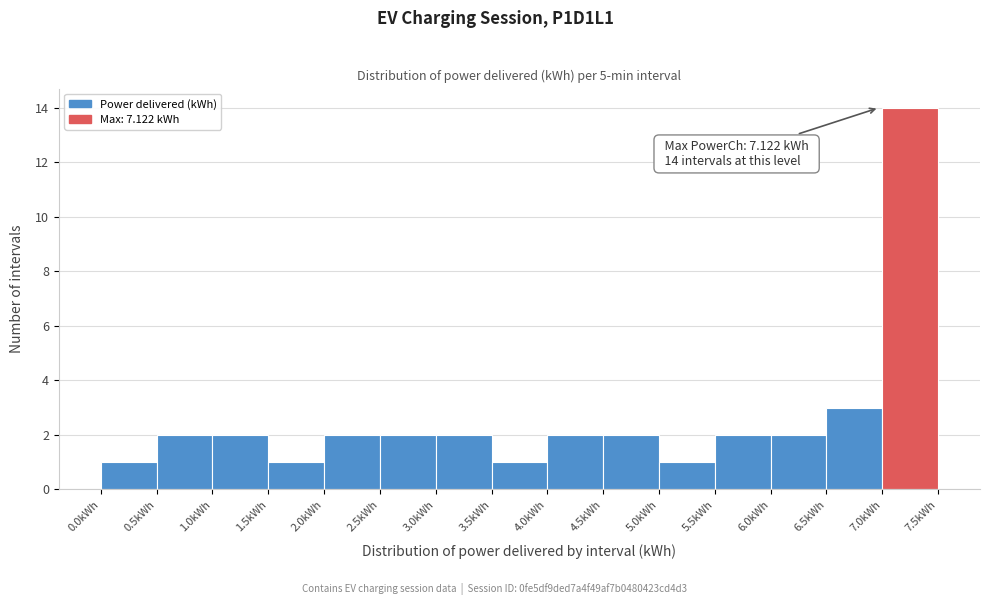

Over which range of the x-axis is the bar tallest?

7.0 to 7.5